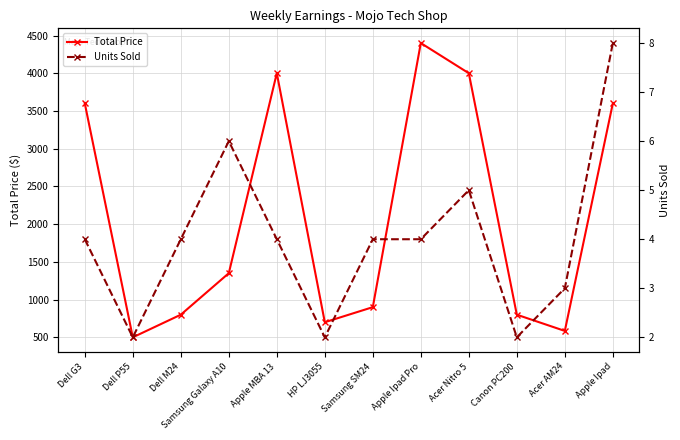

How many Units Sold values are between 3 and 5?

7